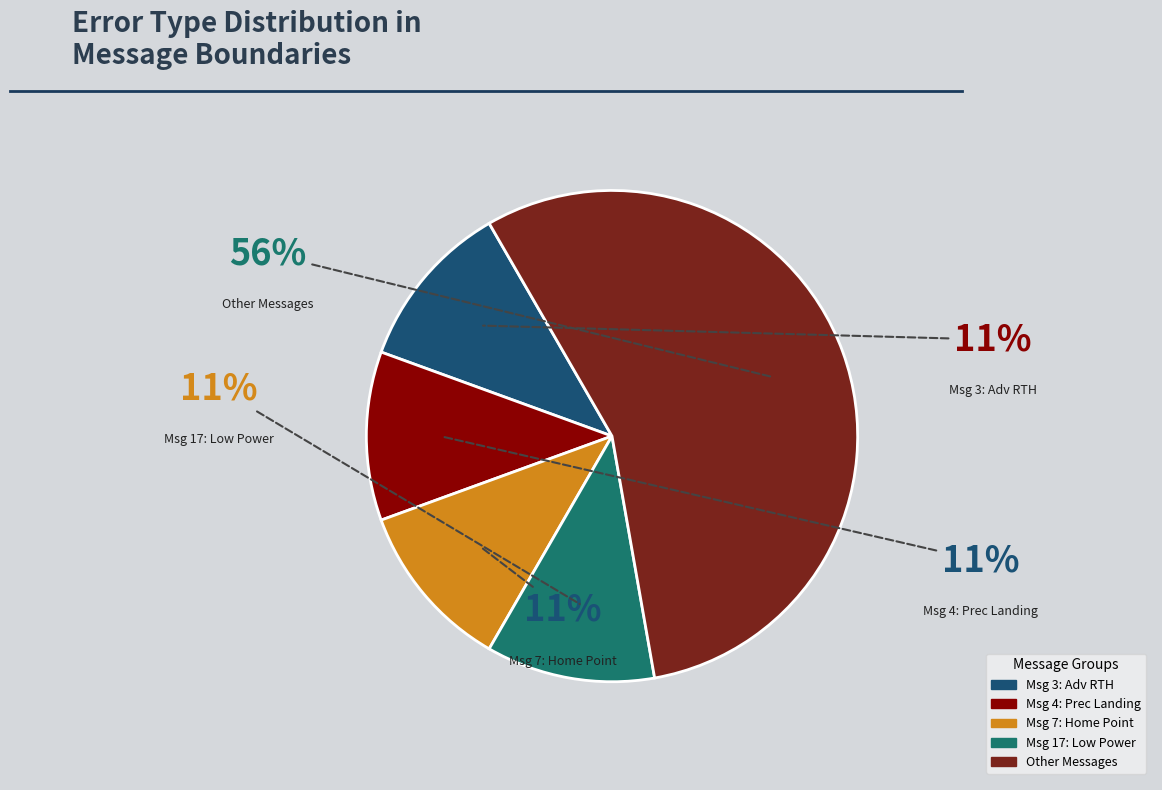

Count the number of slices in the pie.

5